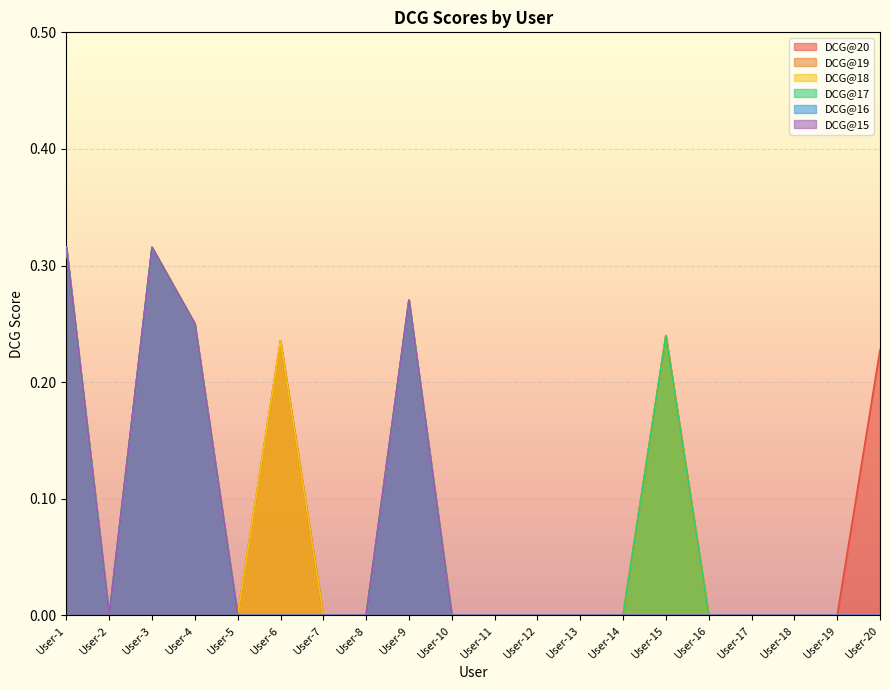

True or false: DCG@17 and DCG@20 intersect in this chart.

False